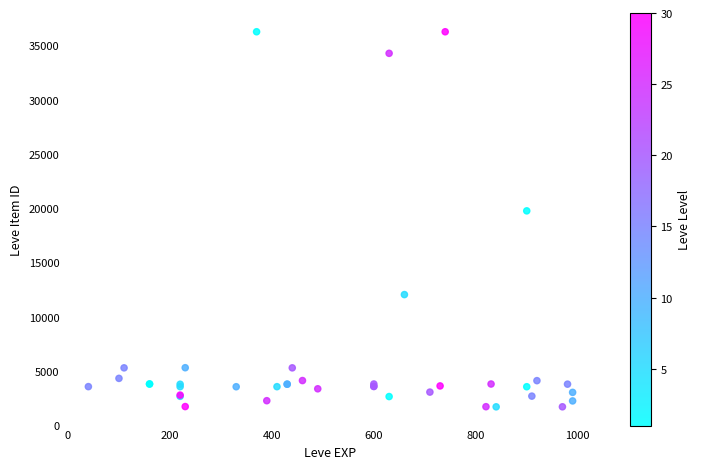

What Y value in the scatter plot is closest to 18967?

19744